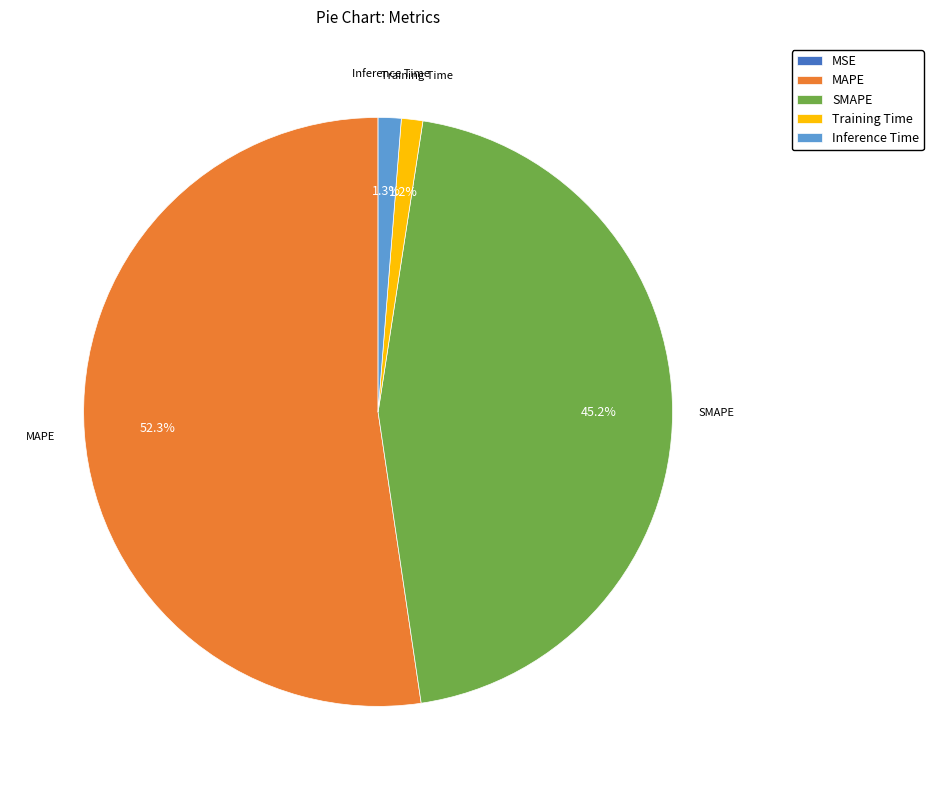

To the nearest percent, what is the difference between the largest and smallest slice percentages?

52%